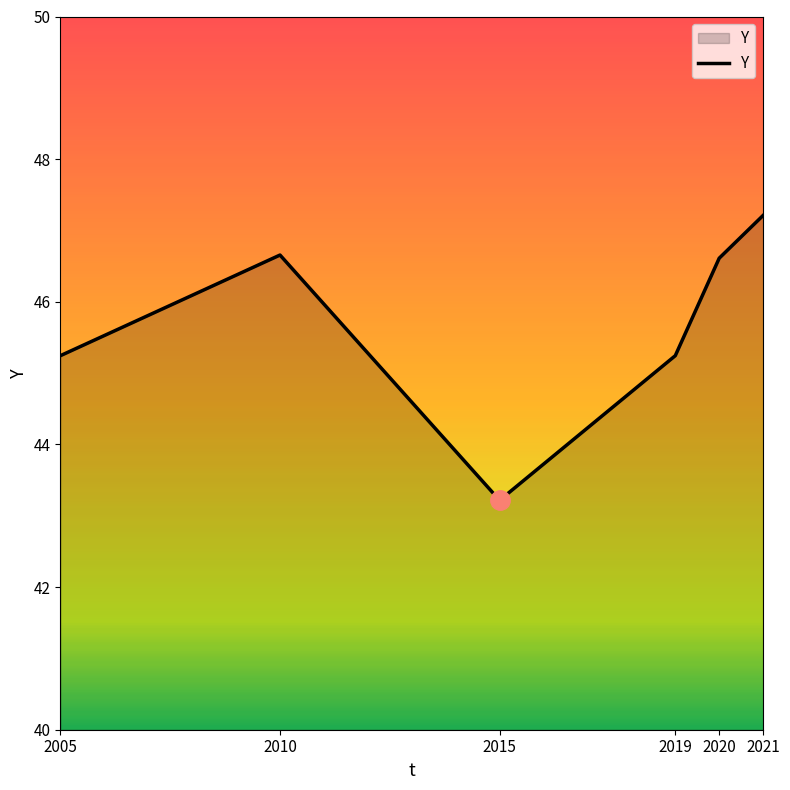

What is the difference between the maximum and second lowest values?

2.0